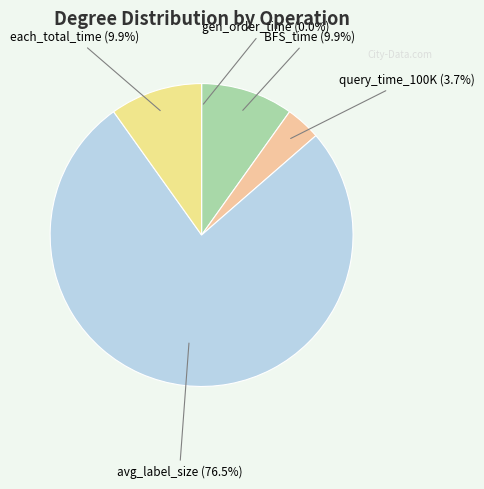

True or false: BFS_time accounts for 10% of the total.

True